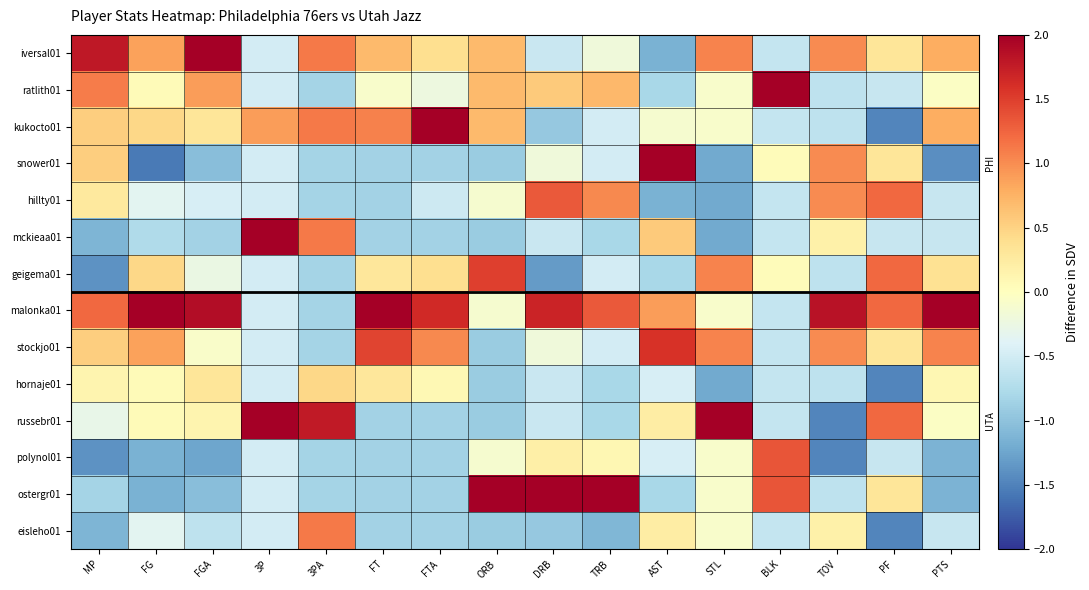

Reading right to left, transcribe all the data shown in this chart.

iversal01: PTS=0.8	PF=0.3	TOV=1.0	BLK=-0.6	STL=1.1	AST=-1.2	TRB=-0.2	DRB=-0.6	ORB=0.7	FTA=0.4	FT=0.7	3PA=1.1	3P=-0.5	FGA=2.1	FG=0.9	MP=1.8
ratlith01: PTS=-0.0	PF=-0.6	TOV=-0.7	BLK=2.7	STL=-0.1	AST=-0.8	TRB=0.7	DRB=0.6	ORB=0.7	FTA=-0.2	FT=-0.1	3PA=-0.8	3P=-0.5	FGA=0.9	FG=0.1	MP=1.1
kukocto01: PTS=0.8	PF=-1.5	TOV=-0.7	BLK=-0.6	STL=-0.1	AST=-0.1	TRB=-0.5	DRB=-0.9	ORB=0.7	FTA=2.3	FT=1.1	3PA=1.1	3P=0.9	FGA=0.3	FG=0.5	MP=0.5
snower01: PTS=-1.4	PF=0.3	TOV=1.0	BLK=0.0	STL=-1.2	AST=2.3	TRB=-0.5	DRB=-0.2	ORB=-0.9	FTA=-0.8	FT=-0.9	3PA=-0.8	3P=-0.5	FGA=-1.0	FG=-1.6	MP=0.5
hillty01: PTS=-0.6	PF=1.2	TOV=1.0	BLK=-0.6	STL=-1.2	AST=-1.2	TRB=1.0	DRB=1.3	ORB=-0.1	FTA=-0.5	FT=-0.9	3PA=-0.8	3P=-0.5	FGA=-0.5	FG=-0.3	MP=0.3
mckieaa01: PTS=-0.6	PF=-0.6	TOV=0.2	BLK=-0.6	STL=-1.2	AST=0.6	TRB=-0.8	DRB=-0.6	ORB=-0.9	FTA=-0.8	FT=-0.9	3PA=1.1	3P=2.3	FGA=-0.8	FG=-0.8	MP=-1.1
geigema01: PTS=0.4	PF=1.2	TOV=-0.7	BLK=0.0	STL=1.1	AST=-0.8	TRB=-0.5	DRB=-1.3	ORB=1.5	FTA=0.4	FT=0.3	3PA=-0.8	3P=-0.5	FGA=-0.3	FG=0.5	MP=-1.4
malonka01: PTS=2.4	PF=1.2	TOV=1.8	BLK=-0.6	STL=-0.1	AST=0.9	TRB=1.3	DRB=1.7	ORB=-0.1	FTA=1.7	FT=2.2	3PA=-0.8	3P=-0.5	FGA=1.9	FG=2.5	MP=1.2
stockjo01: PTS=1.1	PF=0.3	TOV=1.0	BLK=-0.6	STL=1.1	AST=1.6	TRB=-0.5	DRB=-0.2	ORB=-0.9	FTA=1.0	FT=1.5	3PA=-0.8	3P=-0.5	FGA=-0.1	FG=0.9	MP=0.5
hornaje01: PTS=0.1	PF=-1.5	TOV=-0.7	BLK=-0.6	STL=-1.2	AST=-0.5	TRB=-0.8	DRB=-0.6	ORB=-0.9	FTA=0.1	FT=0.3	3PA=0.5	3P=-0.5	FGA=0.3	FG=0.1	MP=0.1
russebr01: PTS=-0.0	PF=1.2	TOV=-1.5	BLK=-0.6	STL=2.2	AST=0.2	TRB=-0.8	DRB=-0.6	ORB=-0.9	FTA=-0.8	FT=-0.9	3PA=1.8	3P=2.3	FGA=0.1	FG=0.1	MP=-0.3
polynol01: PTS=-1.1	PF=-0.6	TOV=-1.5	BLK=1.4	STL=-0.1	AST=-0.5	TRB=0.1	DRB=0.2	ORB=-0.1	FTA=-0.8	FT=-0.9	3PA=-0.8	3P=-0.5	FGA=-1.2	FG=-1.2	MP=-1.4
ostergr01: PTS=-1.1	PF=0.3	TOV=-0.7	BLK=1.4	STL=-0.1	AST=-0.8	TRB=2.5	DRB=2.1	ORB=2.3	FTA=-0.8	FT=-0.9	3PA=-0.8	3P=-0.5	FGA=-1.0	FG=-1.2	MP=-0.8
eisleho01: PTS=-0.6	PF=-1.5	TOV=0.2	BLK=-0.6	STL=-0.1	AST=0.2	TRB=-1.1	DRB=-0.9	ORB=-0.9	FTA=-0.8	FT=-0.9	3PA=1.1	3P=-0.5	FGA=-0.7	FG=-0.3	MP=-1.1